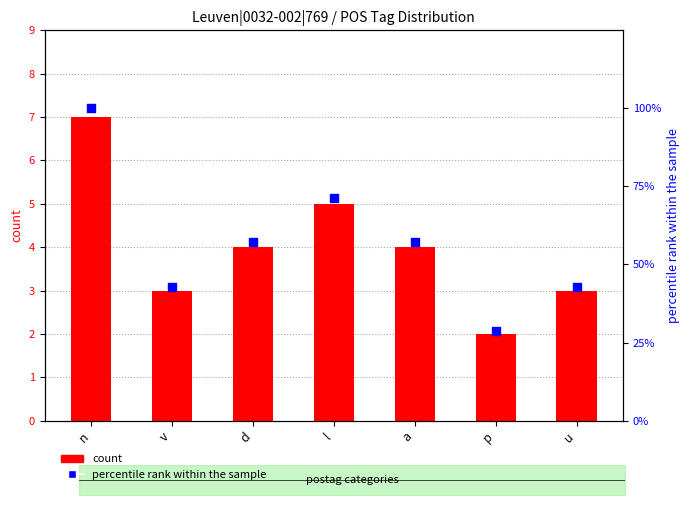

Which series contains the lowest Y value?

count